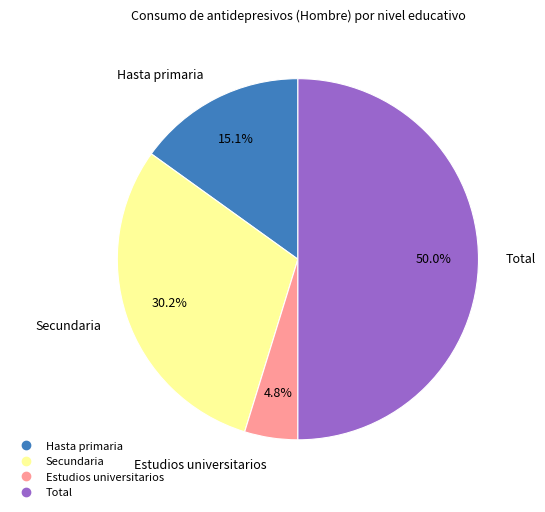

Rank the categories by value from lowest to highest.

Estudios universitarios, Hasta primaria, Secundaria, Total